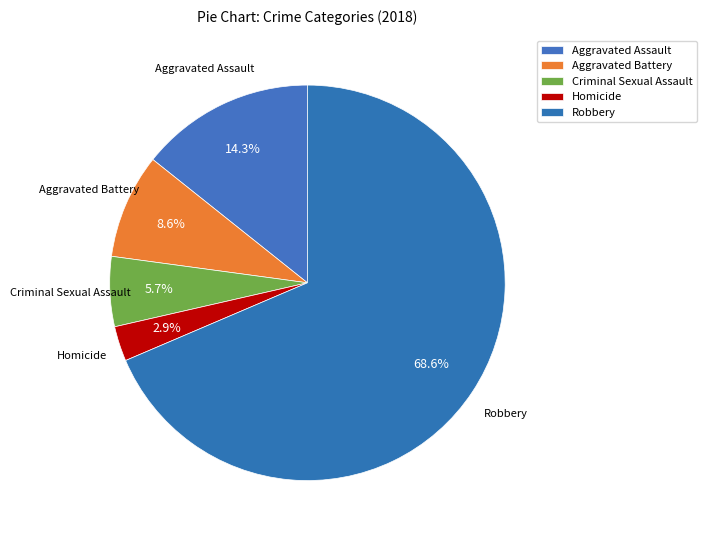

Rank the categories by value from lowest to highest.

Homicide, Criminal Sexual Assault, Aggravated Battery, Aggravated Assault, Robbery